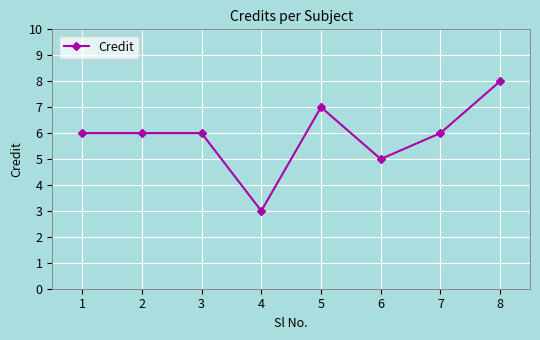

Which label corresponds to the smallest value in the chart?

4